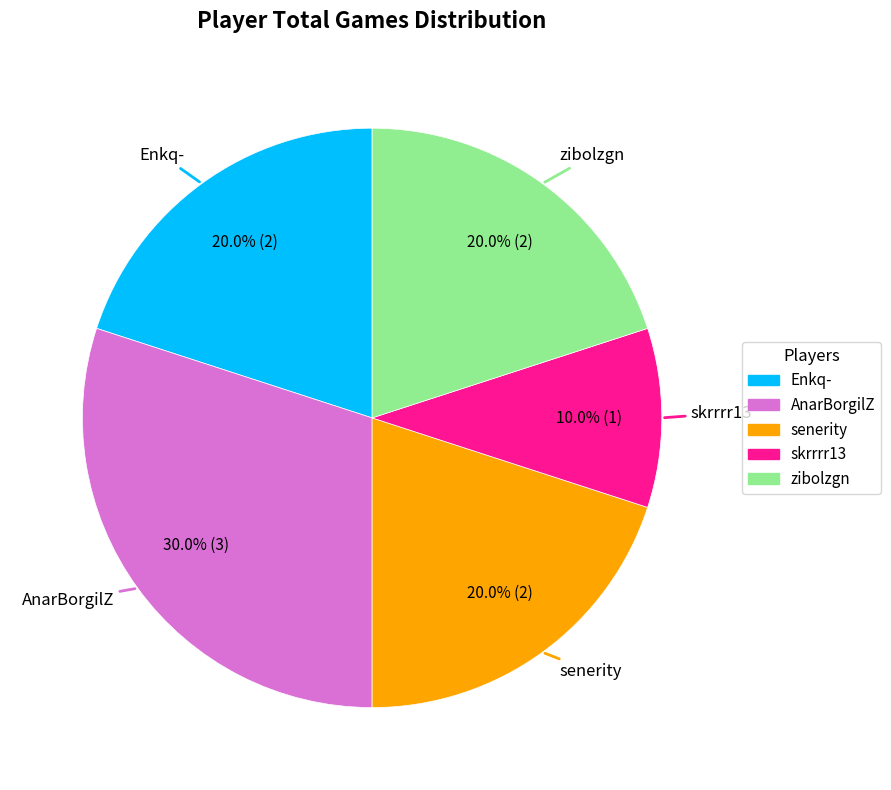

To the nearest percent, what is the average slice percentage?

20%